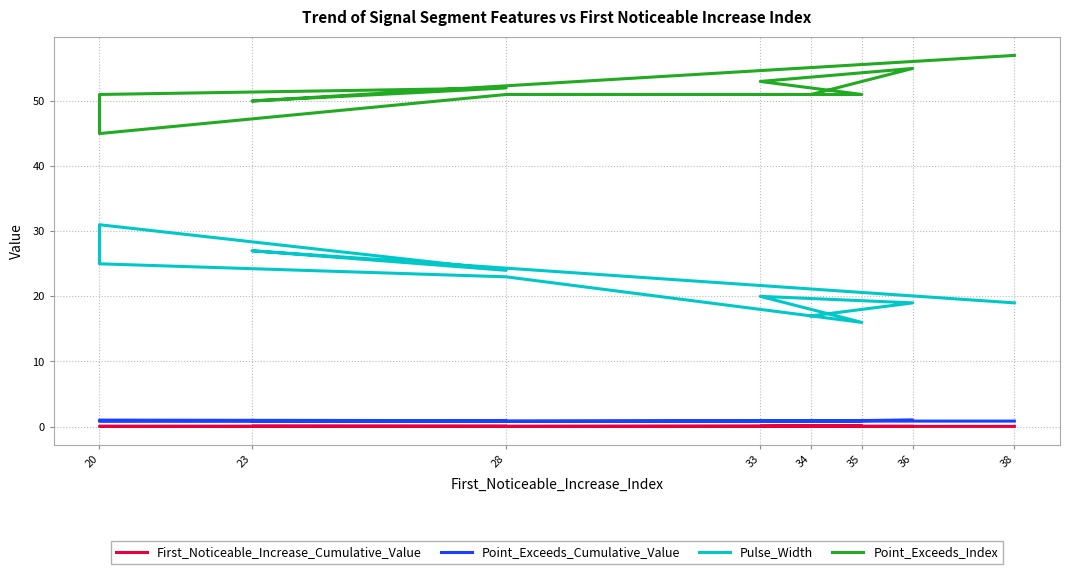

What is the average value of the Pulse_Width series?

22.1